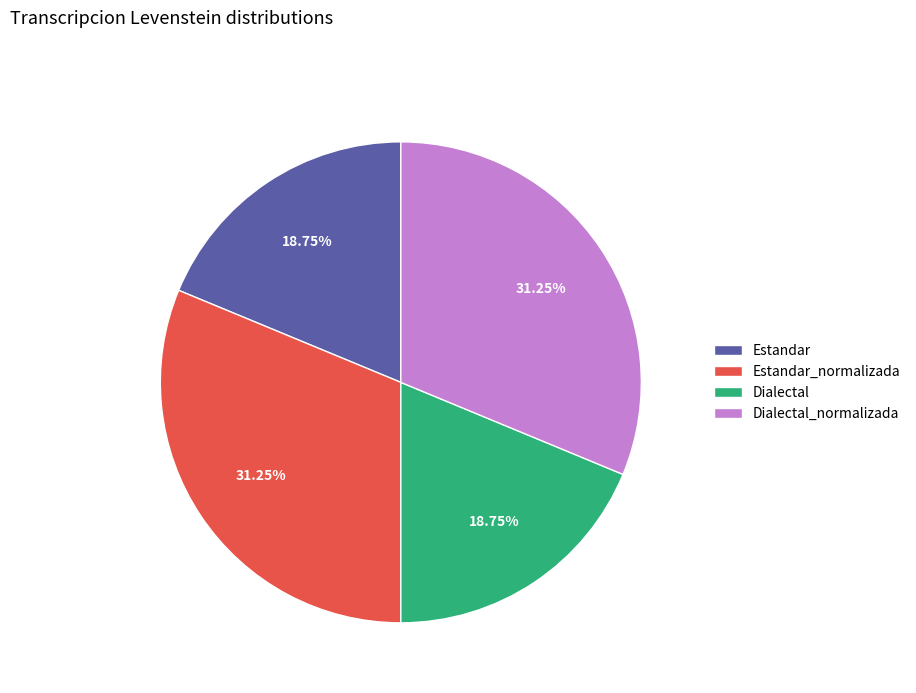

Count the number of slices in the pie.

4